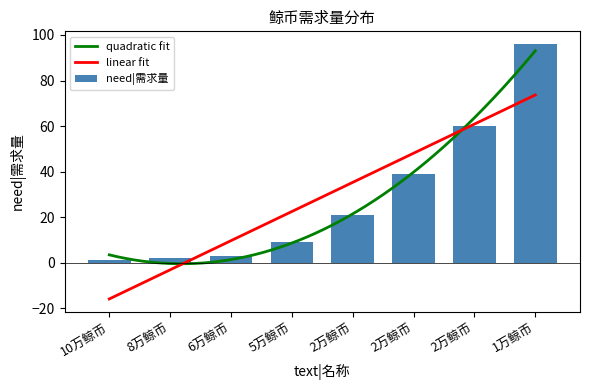

What is the change in value from 10万鲸币 to 5万鲸币?

+8